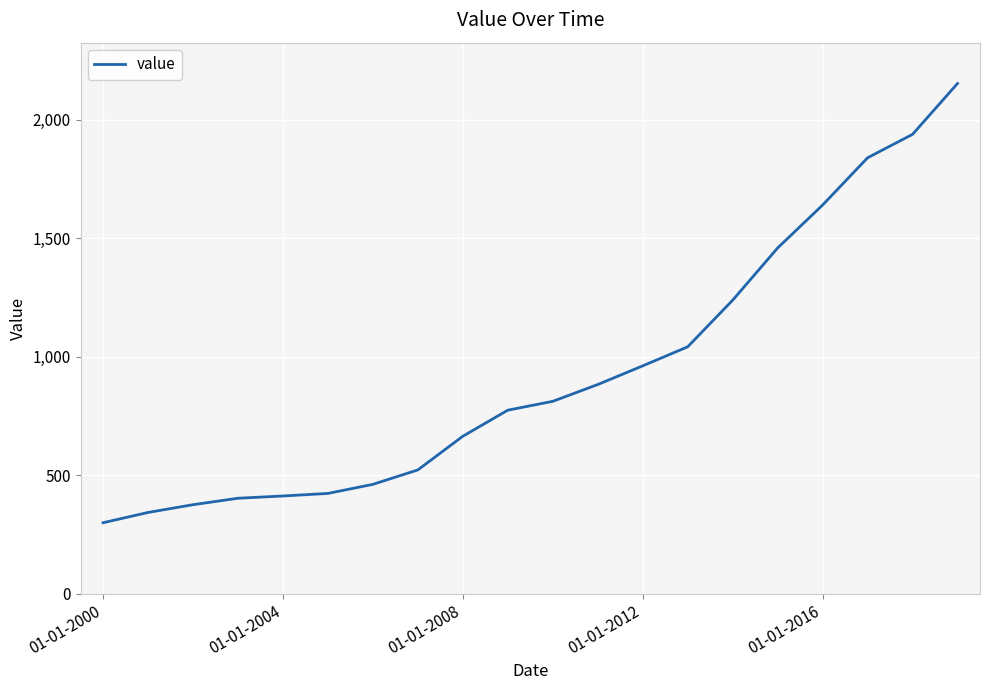

What is the difference between the maximum and minimum values?

1853.3